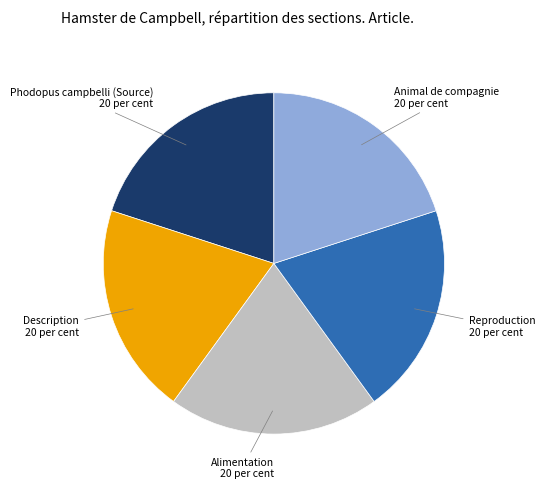

Is there a majority slice in this chart?

No